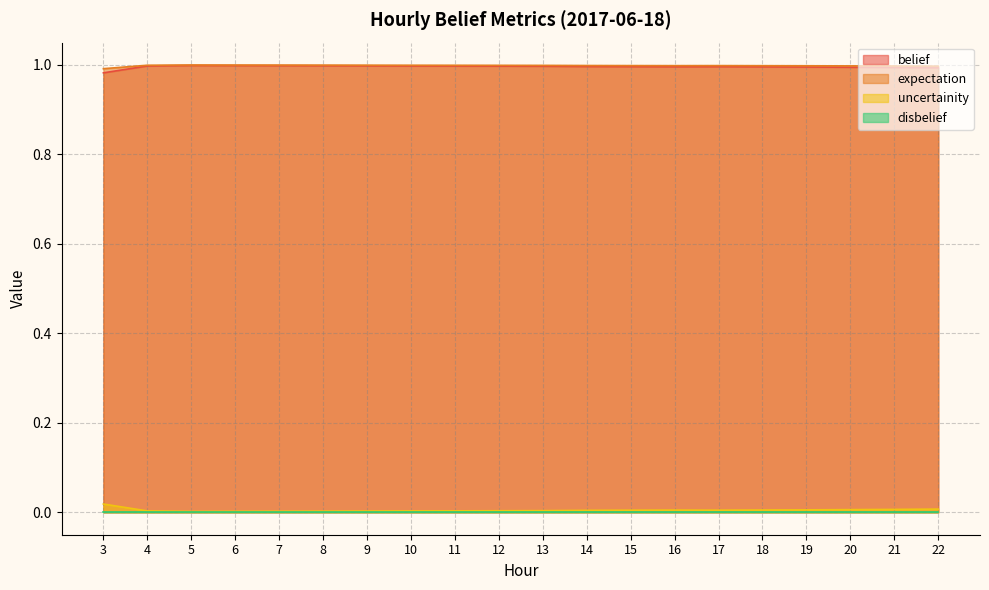

What is the value of the expectation point at the 19th from the left?

1.0